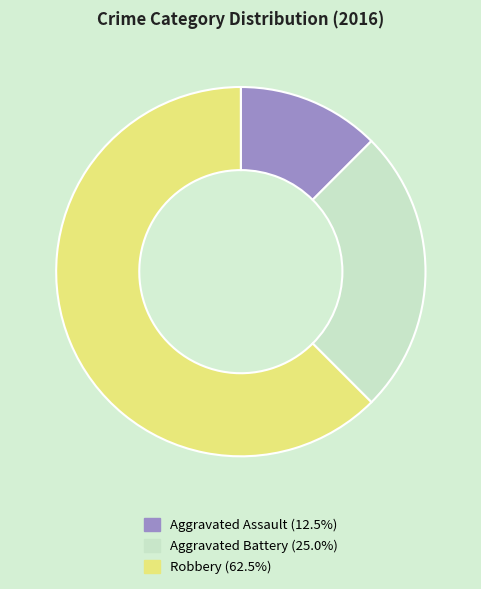

Rank the categories by value from lowest to highest.

Aggravated Assault, Aggravated Battery, Robbery